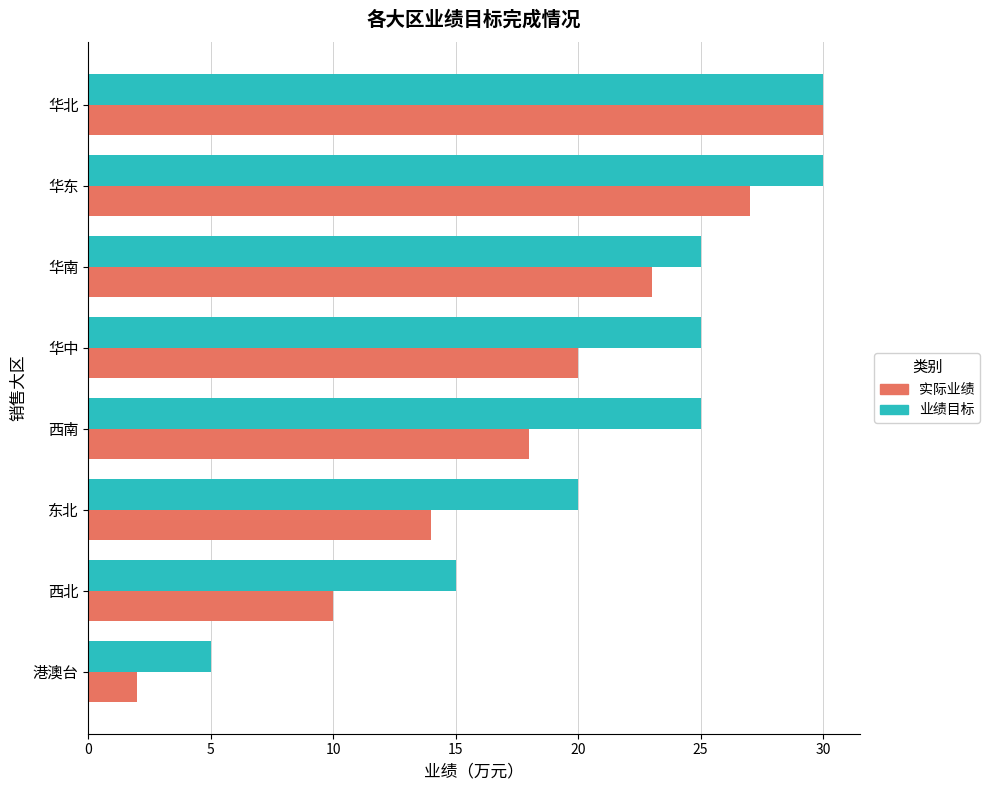

How many distinct data groups are displayed?

2